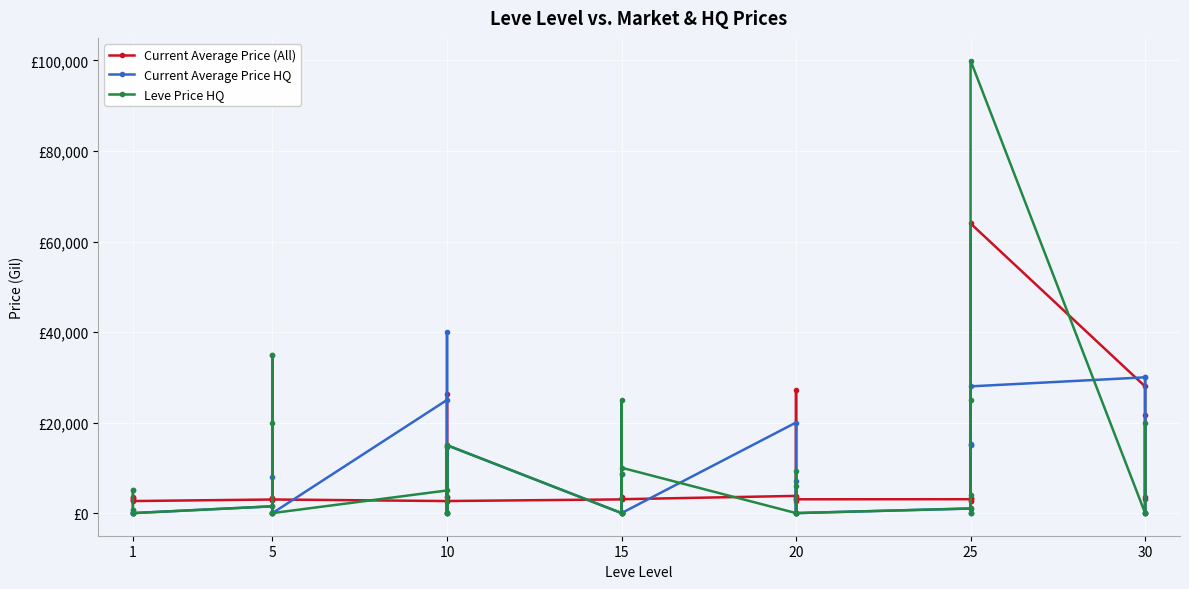

The value of Current Average Price (All) at 15 is 5395. True or false?

False